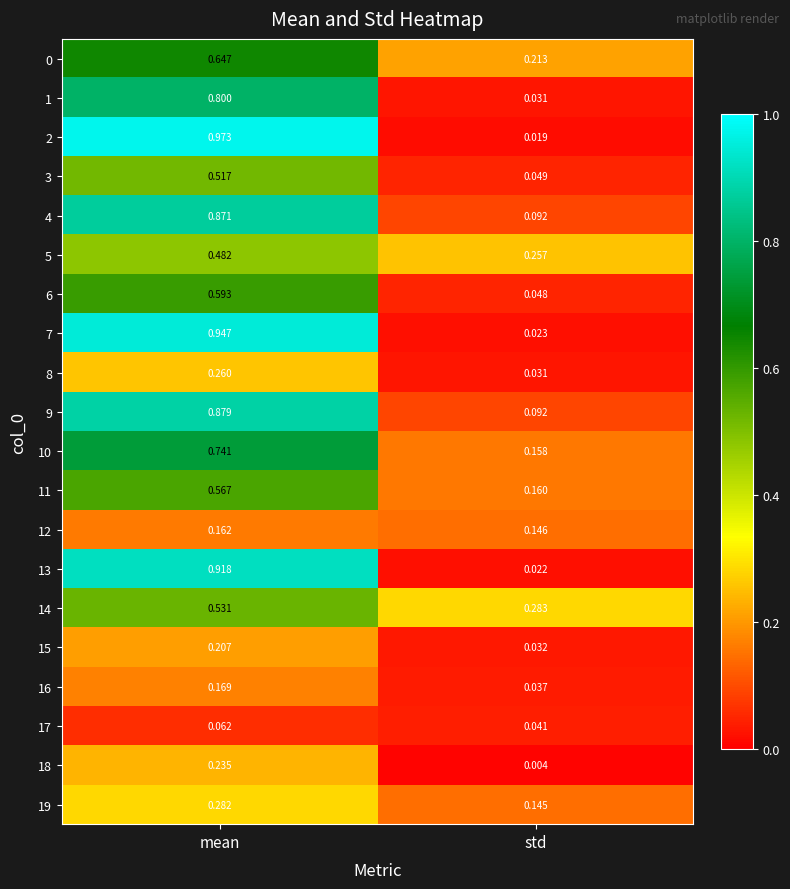

List the labels in order of 18 value, largest first.

mean, std